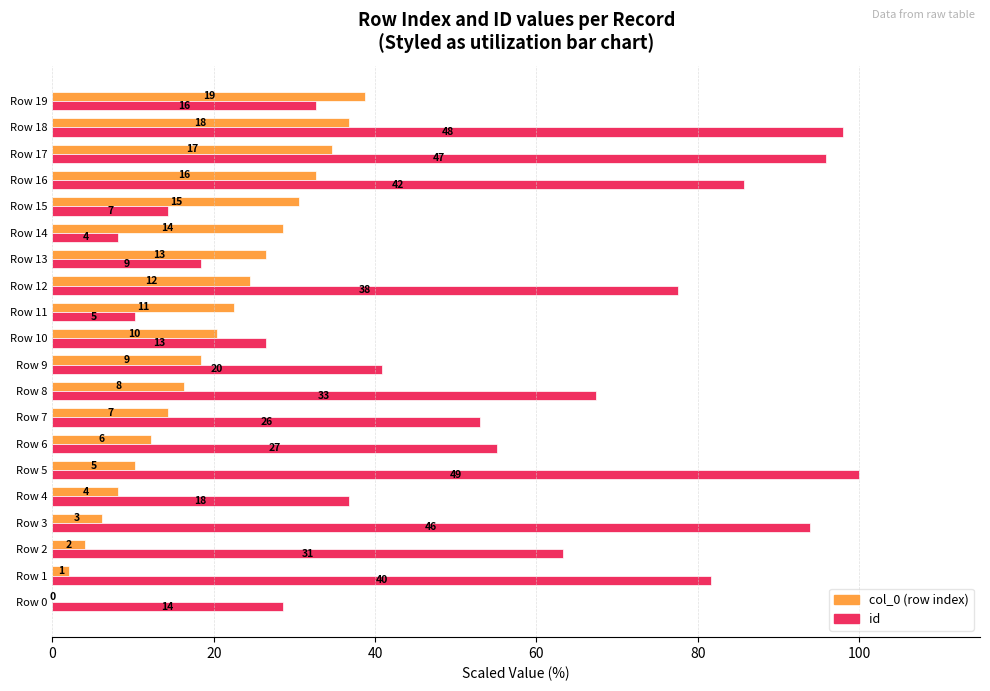

What are all the series names shown in the legend?

col_0 (row index), id